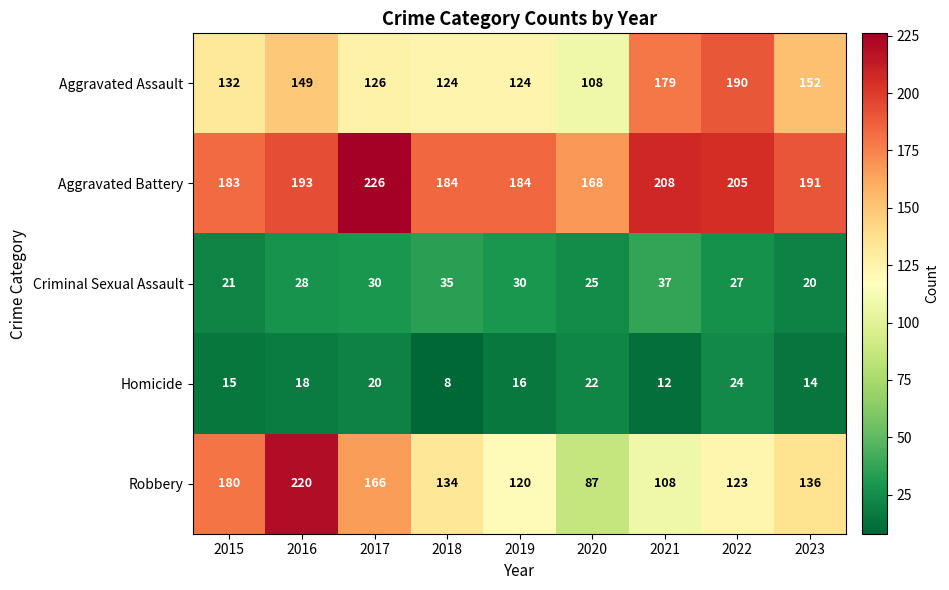

Where is Homicide nearest to the value 16?

2019